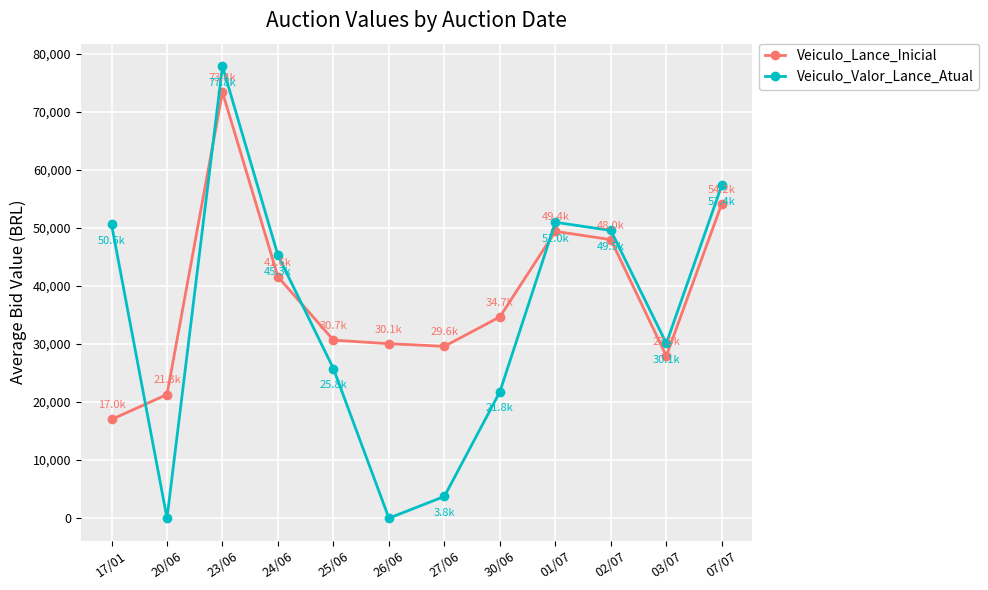

After their last crossing, which series has the higher values: Veiculo_Valor_Lance_Atual or Veiculo_Lance_Inicial?

Veiculo_Valor_Lance_Atual